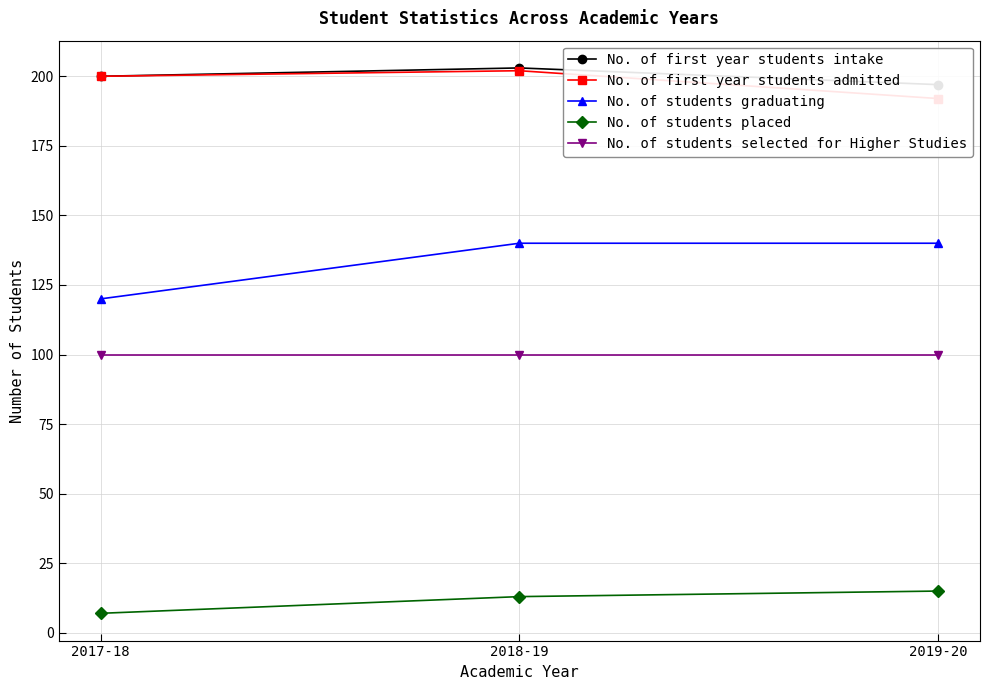

Between 2018-19 and 2019-20, which series saw the biggest shift?

No. of first year students admitted